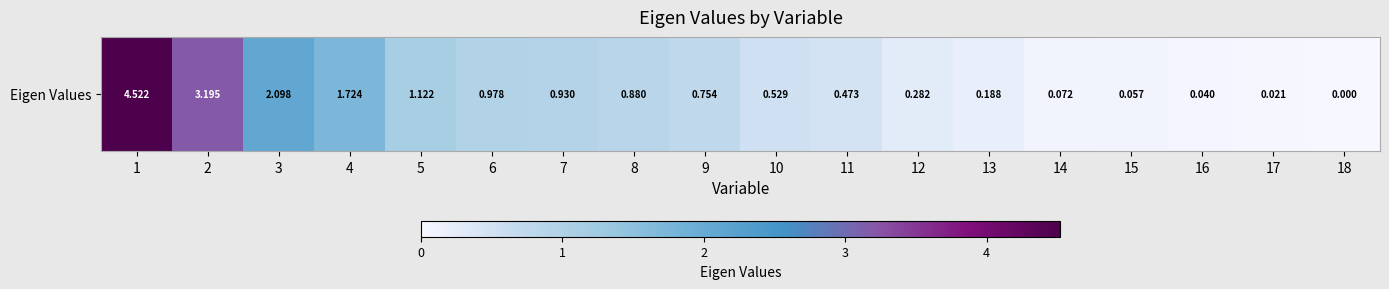

What is the difference between the maximum and minimum values?

4.5